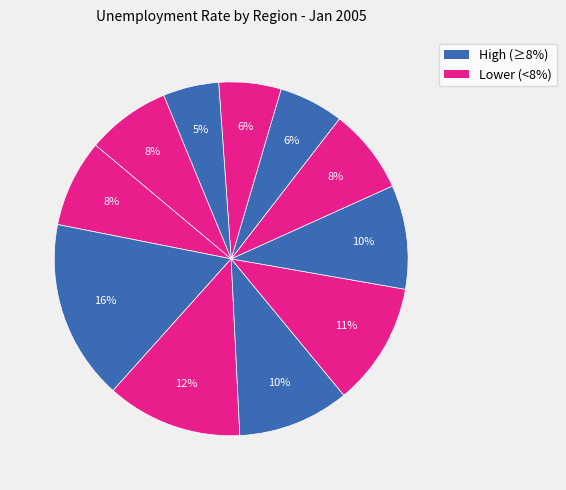

To the nearest percent, what is the average slice percentage?

9%